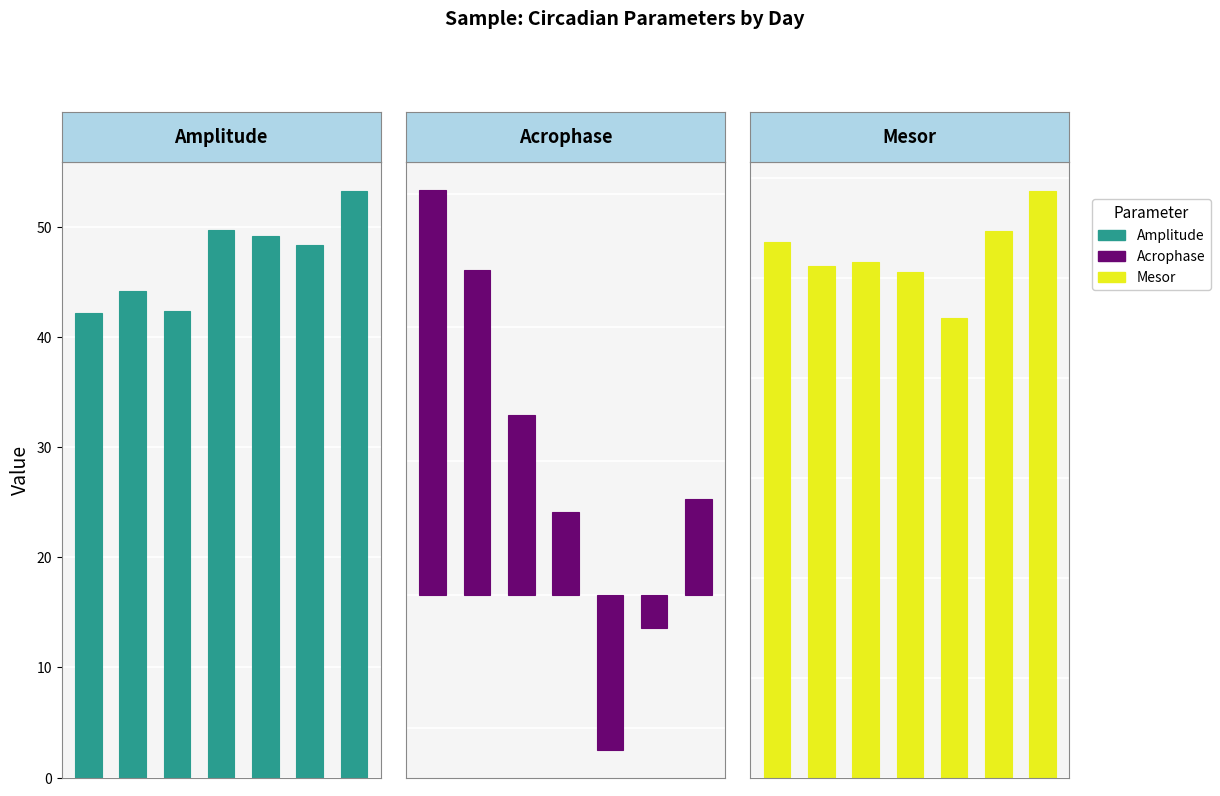

How many data points in Mesor are above 51?

5